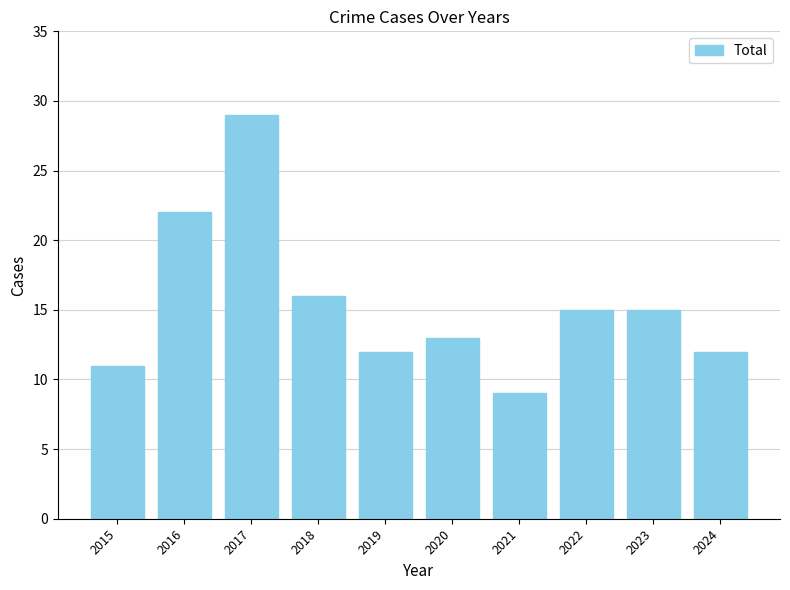

Does the chart contain any negative values?

No